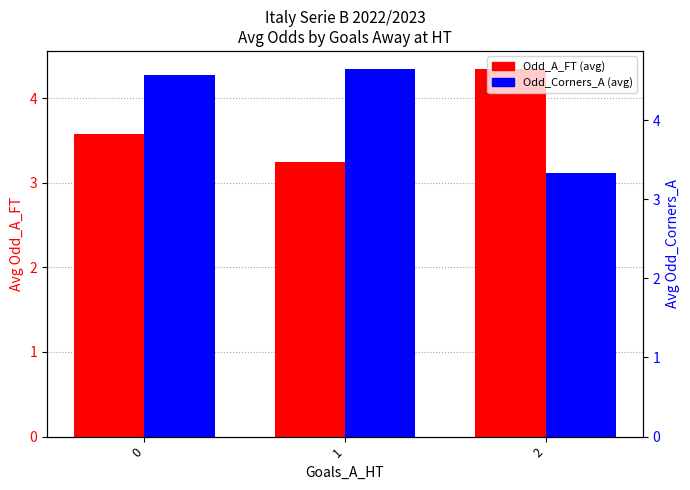

At 1, list the series in order from smallest to largest.

Odd_A_FT, Avg Odd_Corners_A